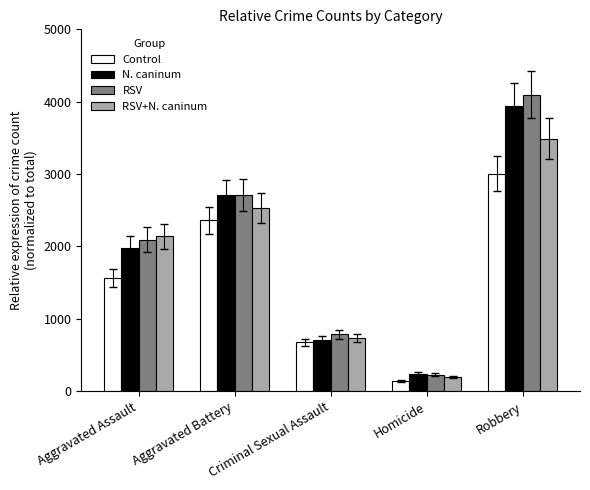

True or false: N. caninum has a value of 616 at Aggravated Assault.

False